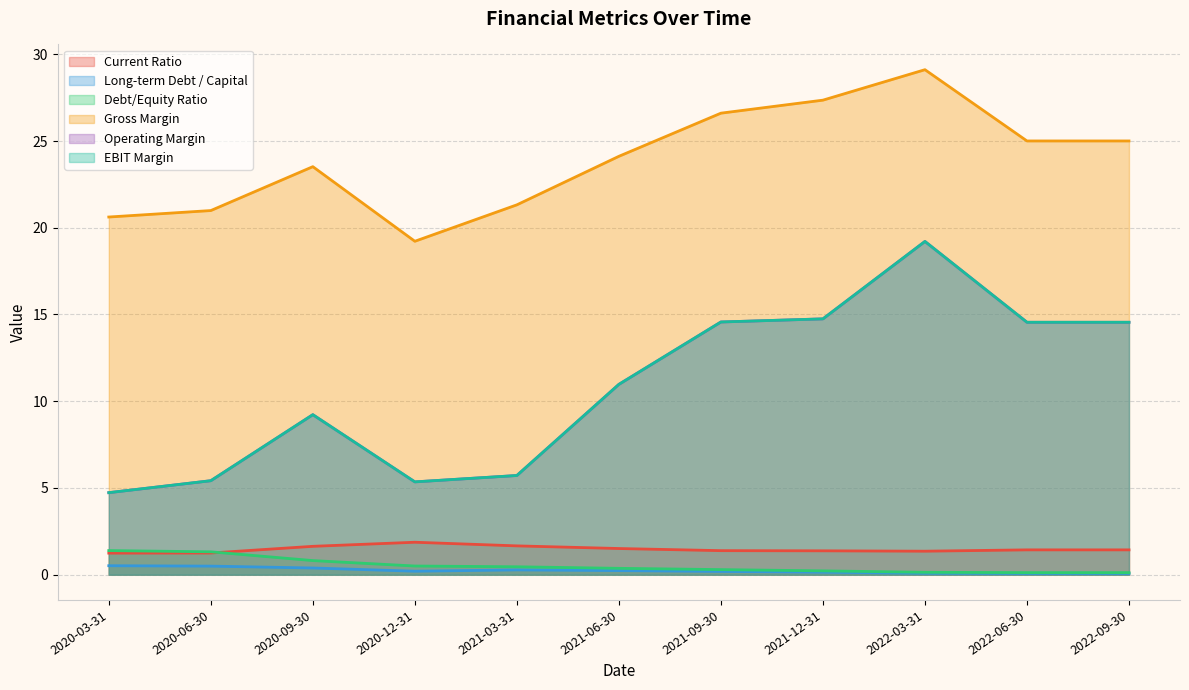

At which category does Current Ratio reach its first local valley?

2022-03-31